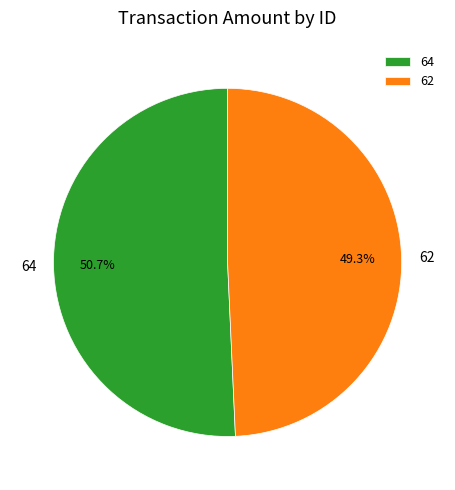

Which has a higher value, 62 or 64?

64